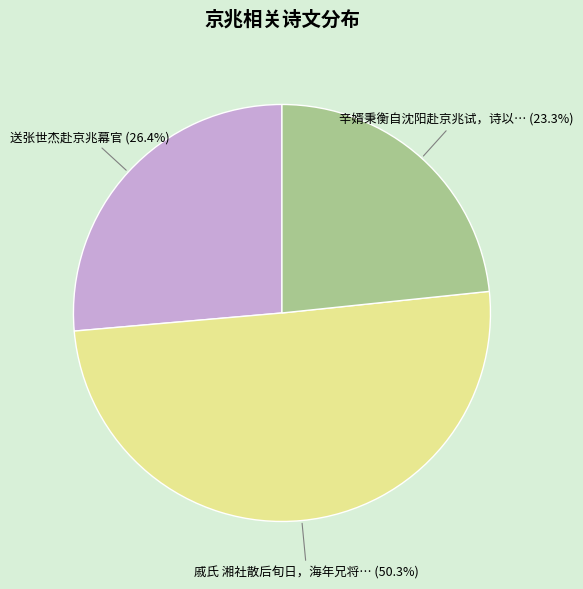

Rank the categories by value from lowest to highest.

辛婿秉衡自沈阳赴京兆试，诗以寄怀, 送张世杰赴京兆幕官, 戚氏 湘社散后旬日，海年兄将如黔省，大定公予愈赴京兆试，复连句录别